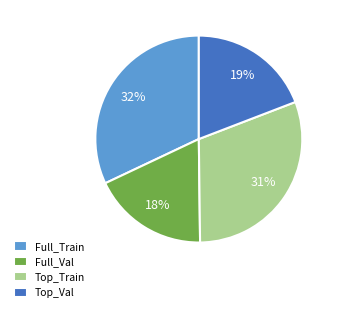

Is it true that Top_Train is 16% of the pie?

False